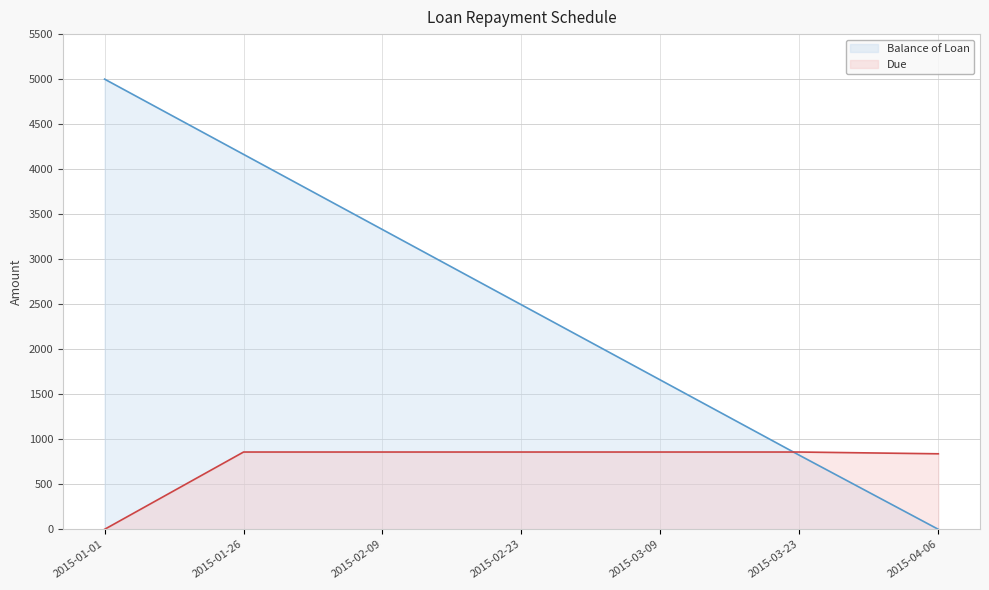

What are all the series names shown in the legend?

Balance of Loan, Due